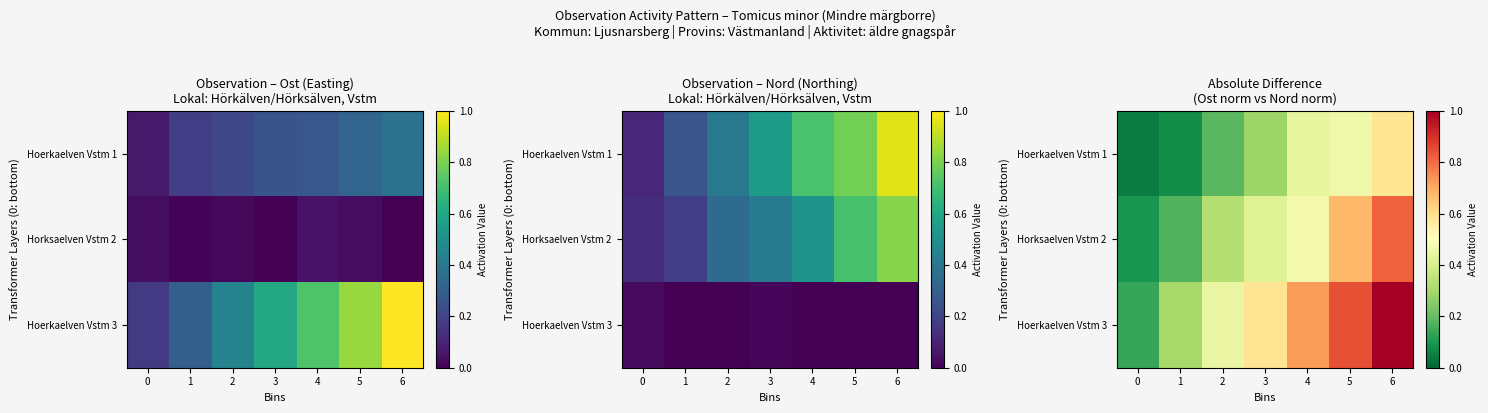

Which series has the largest total across all categories?

Hoerkaelven Vstm 3